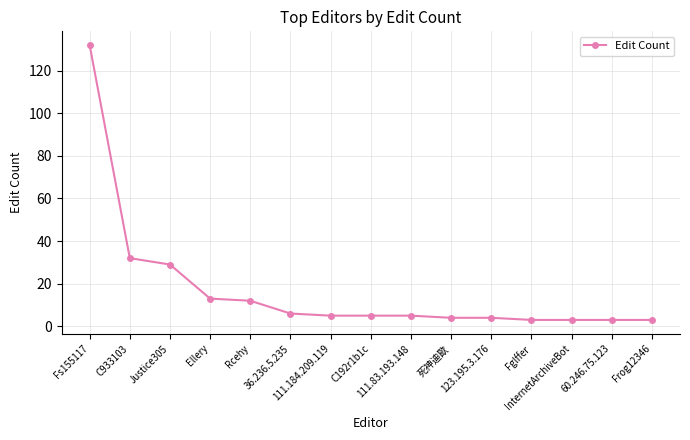

Where is the data nearest to the value 67?

C933103